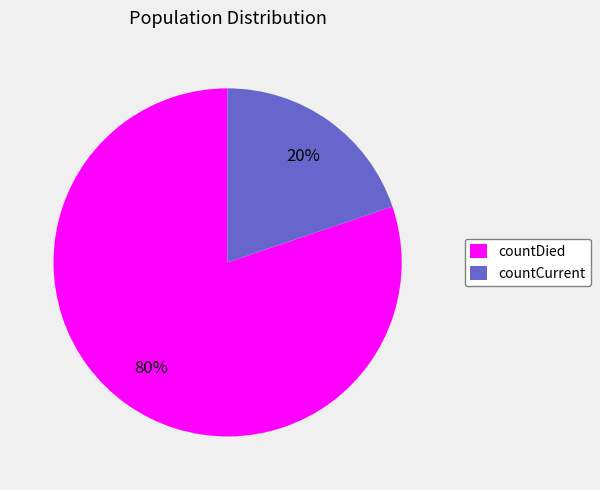

To the nearest percent, what is the difference between the countCurrent and countDied slice percentages?

60%